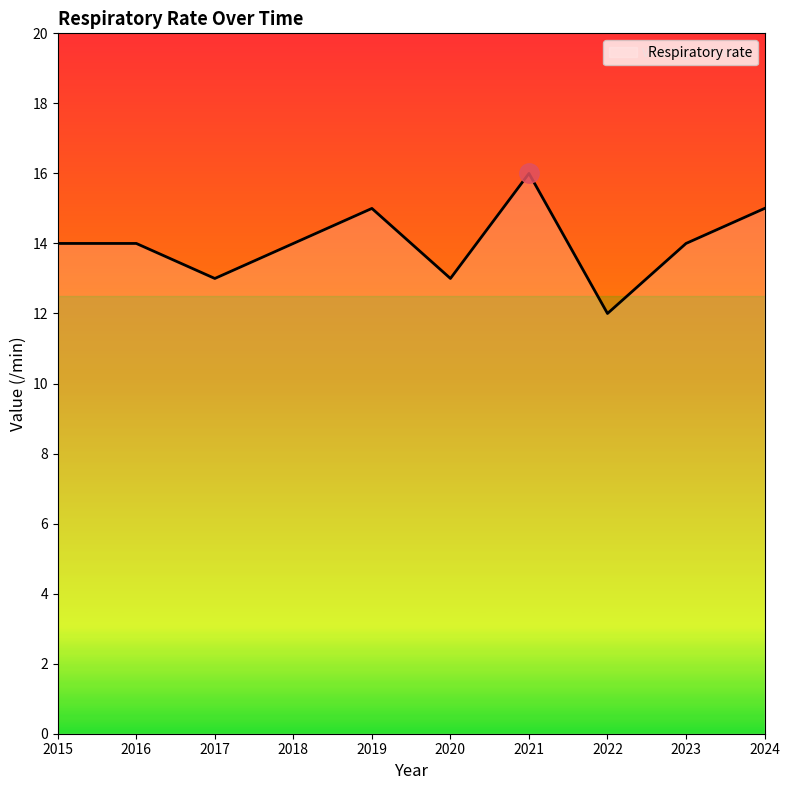

What is the approximate value at 2016?

14